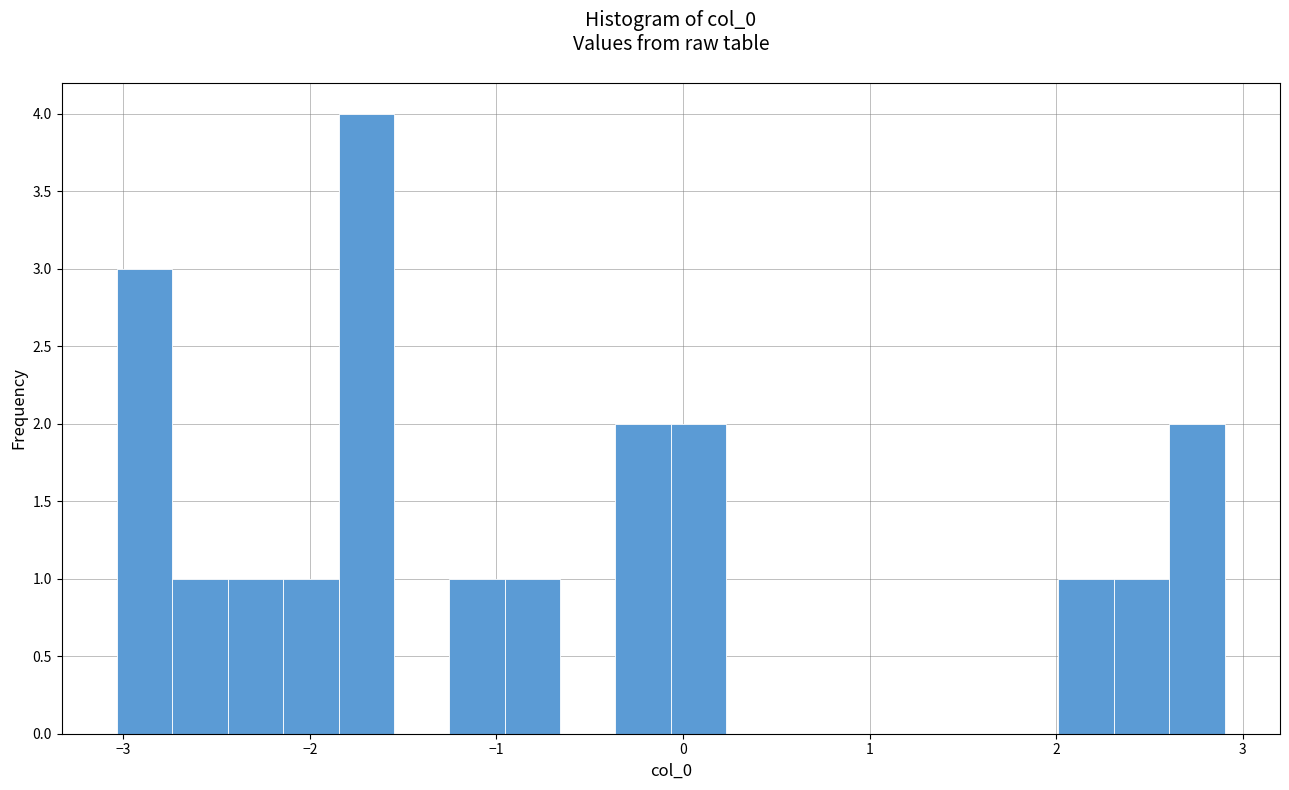

Read against the x-axis, roughly where is the centre of the tallest bar?

-1.7